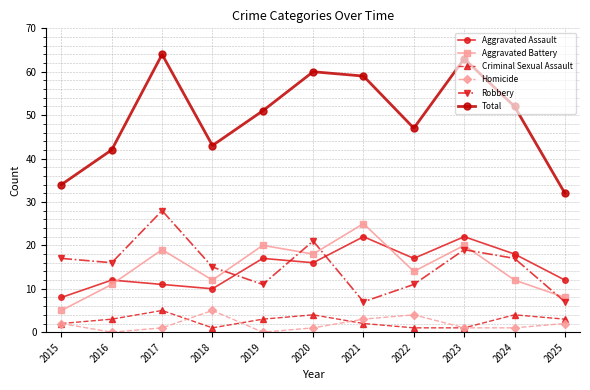

Which series has the largest range (max minus min)?

Total